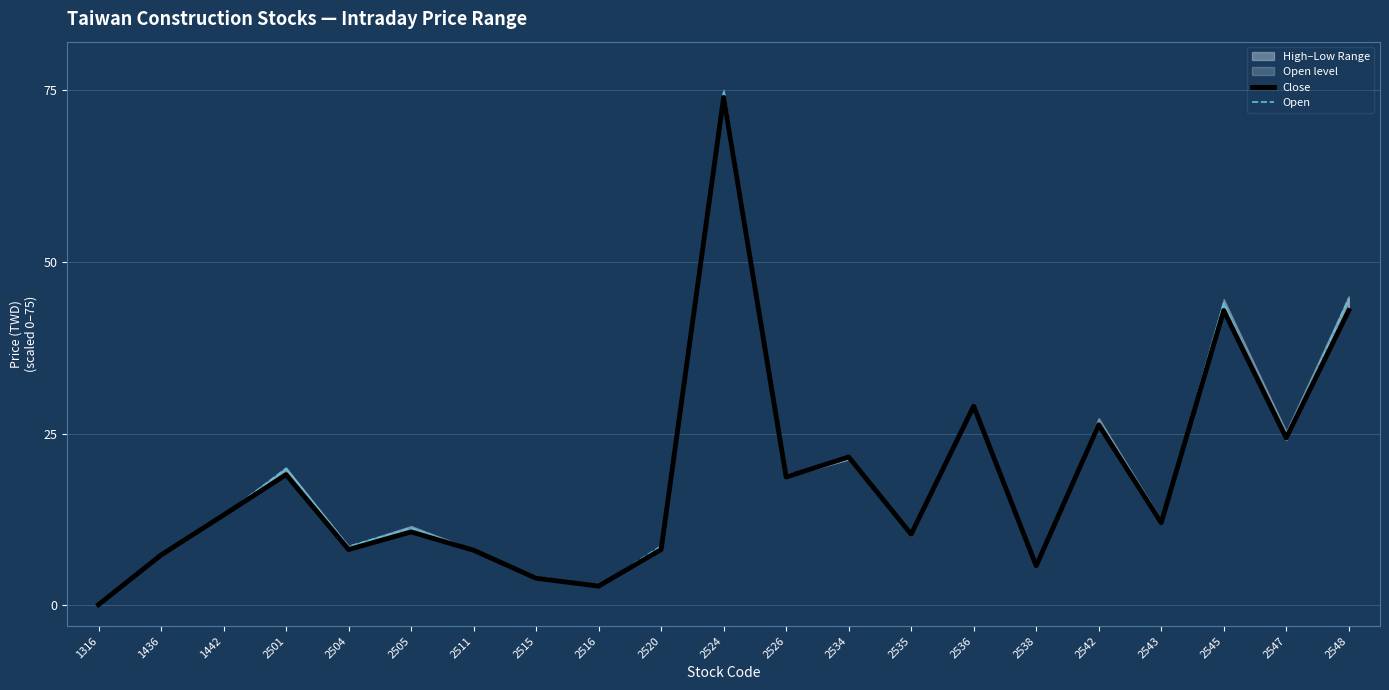

At how many categories does at least one series exceed 26?

5